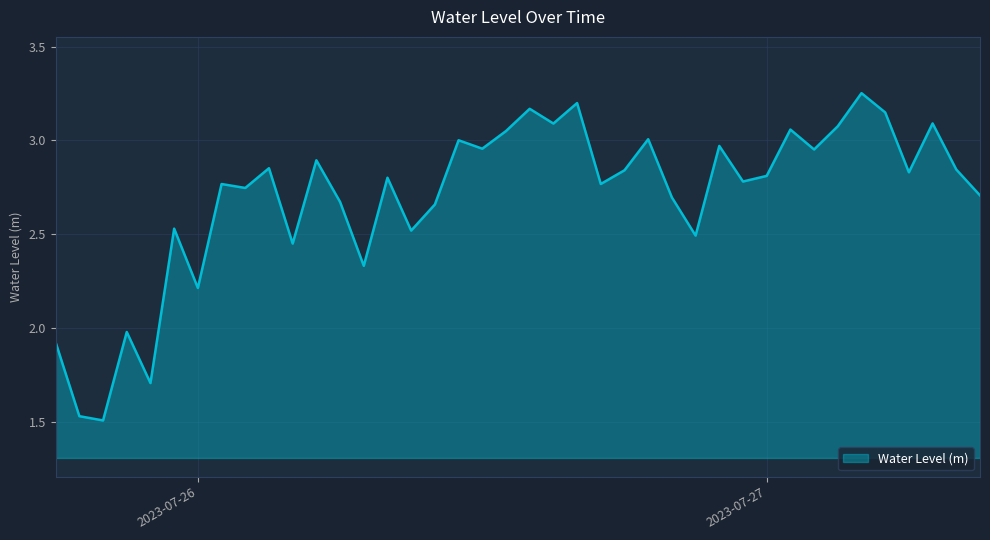

What is the difference between the maximum and minimum values?

1.7